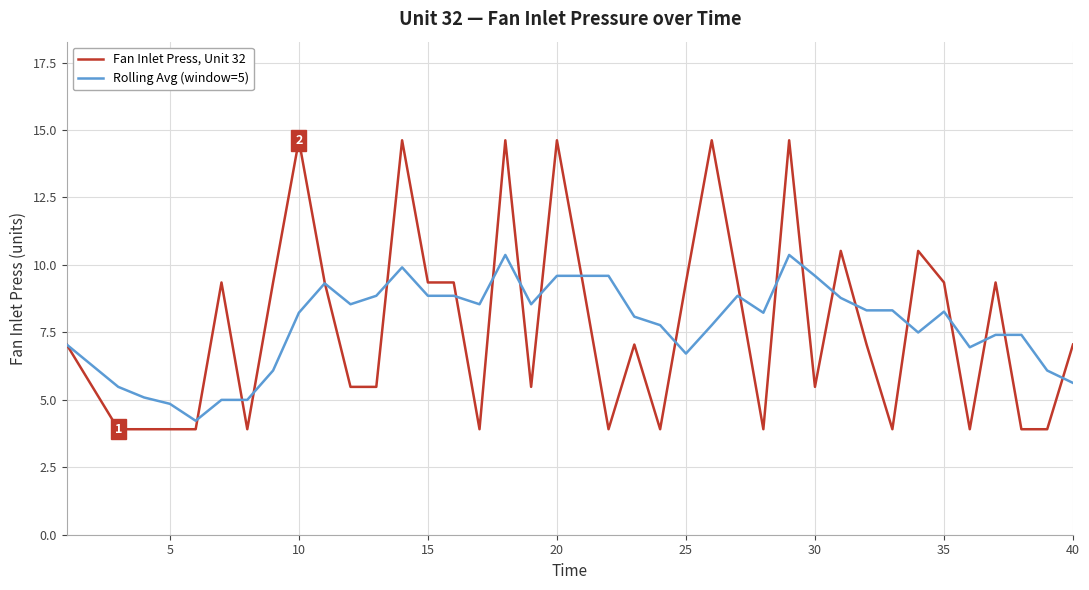

Which series has the largest range (max minus min)?

Fan Inlet Press, Unit 32